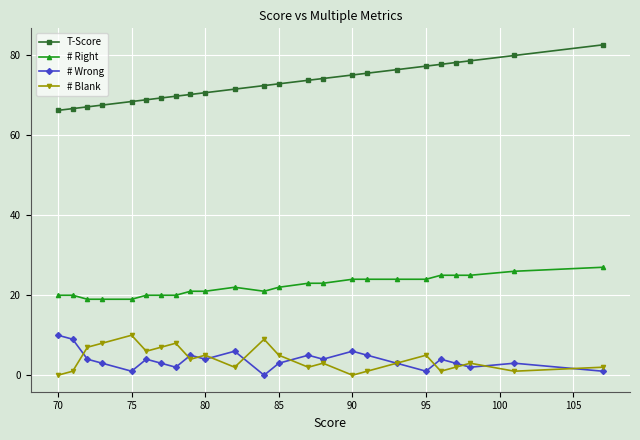

Rank the series at 75 from highest to lowest value.

T-Score, # Right, # Blank, # Wrong